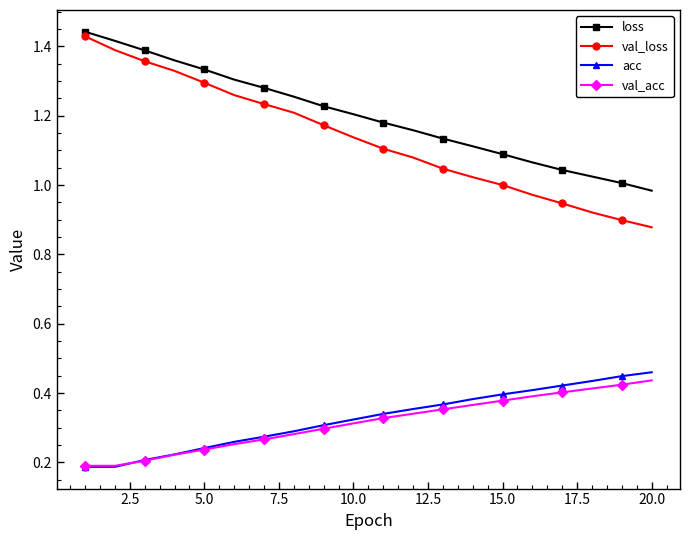

Which series has the largest total across all categories?

loss